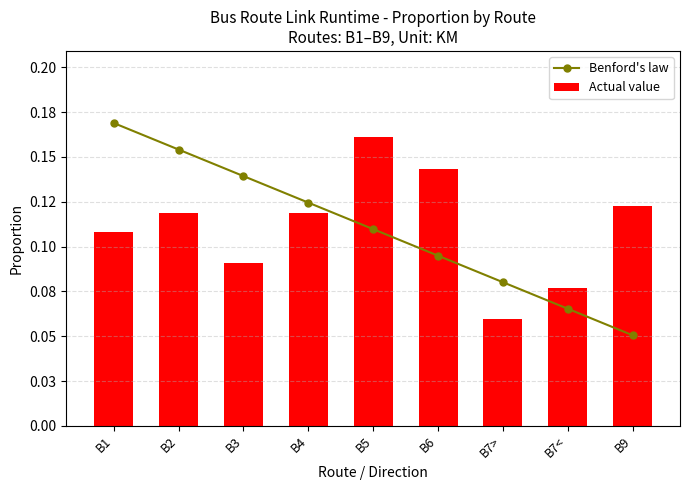

List the series in order of their overall mean, highest first.

Actual value, Benford's law